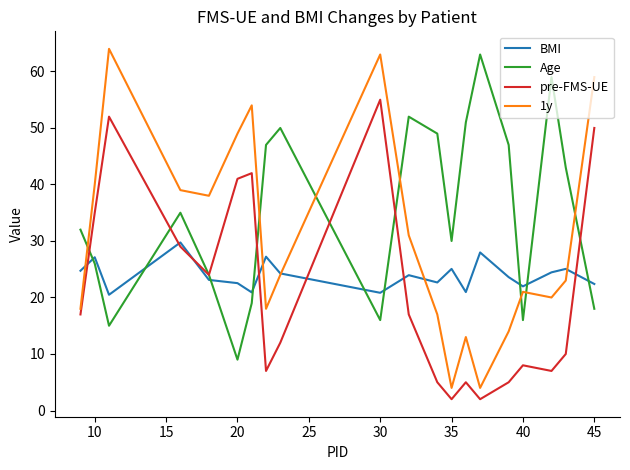

Which series has the widest spread of values?

1y